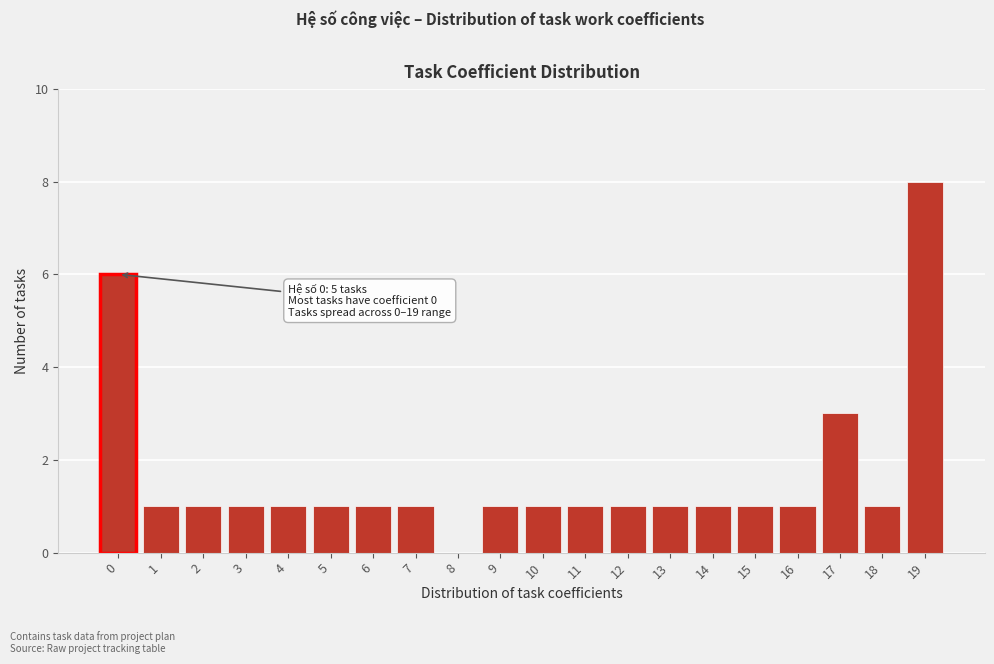

Reading left to right, list all the values displayed in this chart.

0=6	1=1	2=1	3=1	4=1	5=1	6=1	7=1	8=0	9=1	10=1	11=1	12=1	13=1	14=1	15=1	16=1	17=3	18=1	19=8